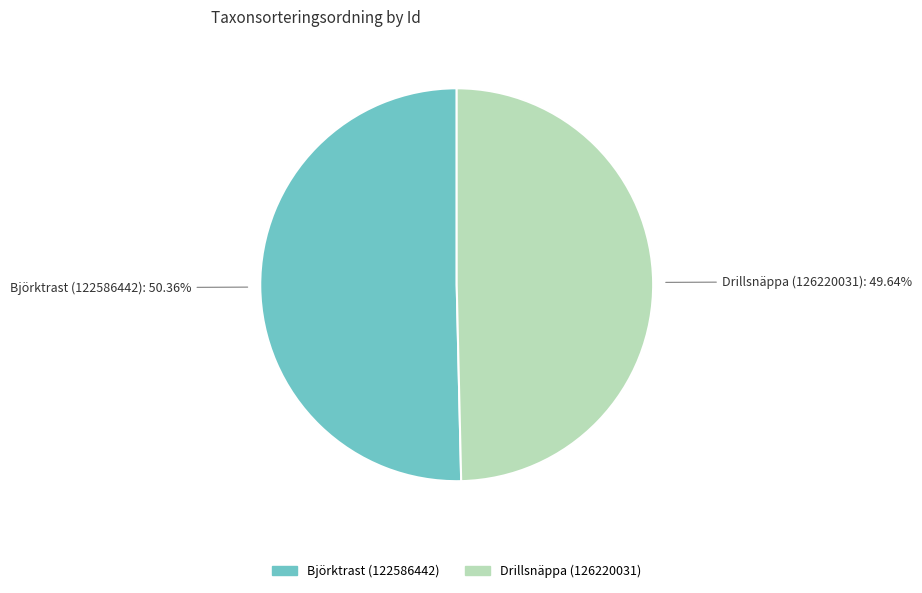

Rank the categories by value from lowest to highest.

Drillsnäppa (126220031), Björktrast (122586442)